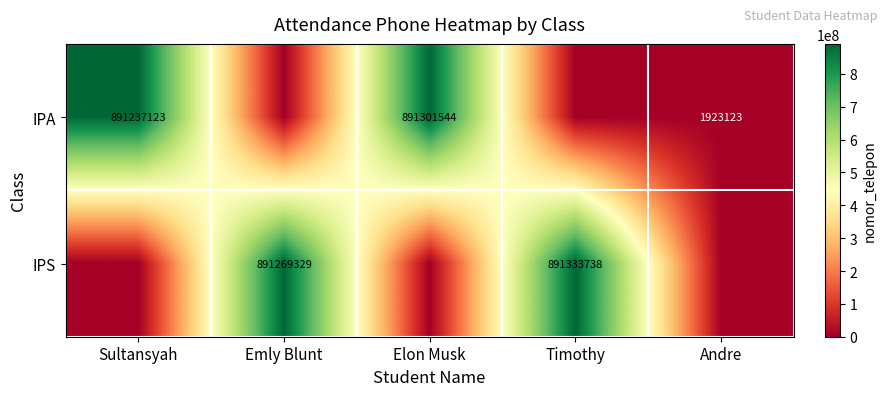

The value of IPA at Andre is 1923123. True or false?

True